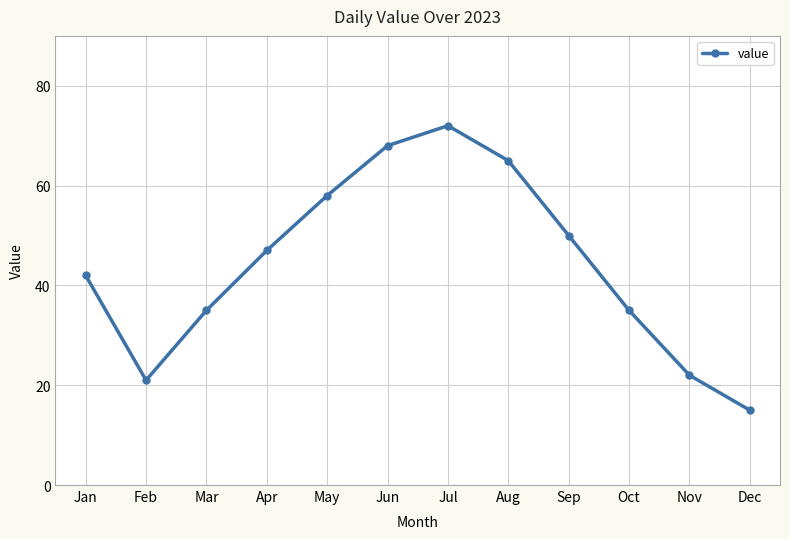

How many lines are shown in the chart?

1